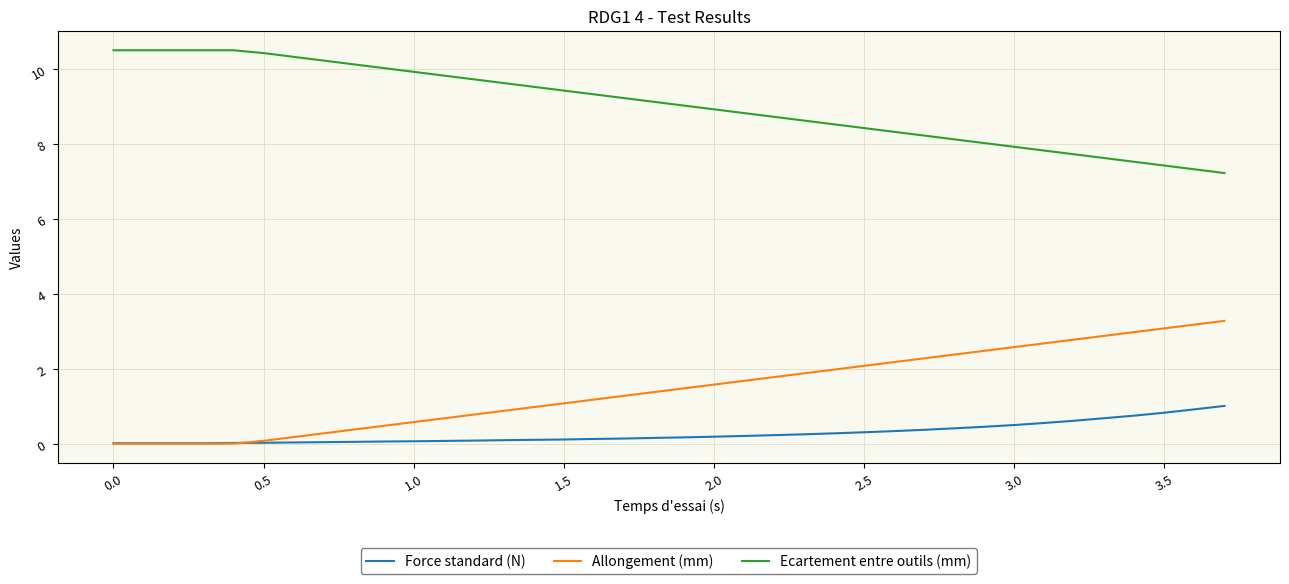

Rank the series by their maximum value, from lowest to highest.

Force standard (N), Allongement (mm), Ecartement entre outils (mm)